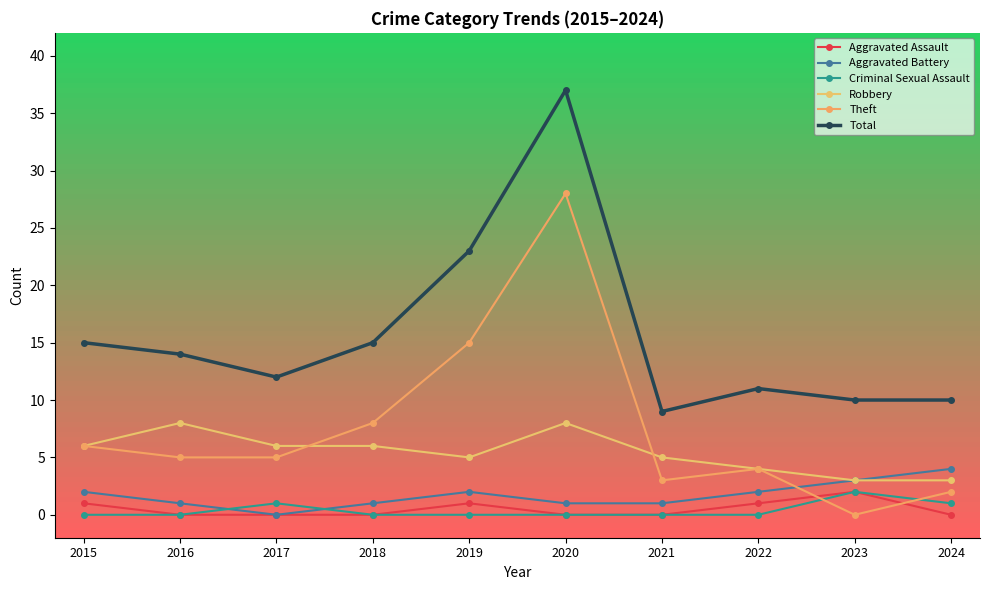

Between 2015 and 2017, which is larger?

2015